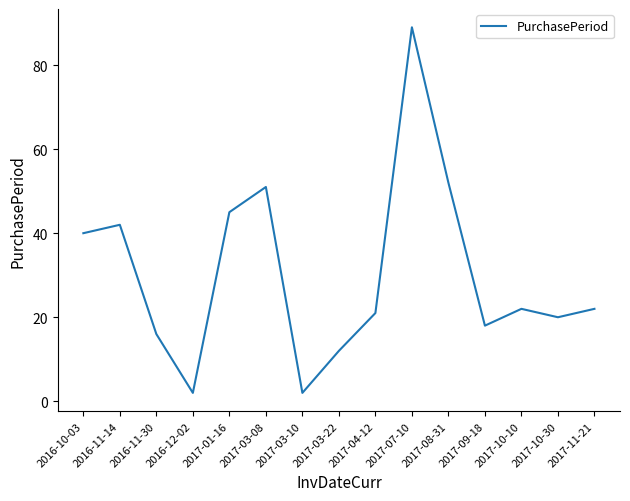

Where does the data first go above 22?

2016-10-03